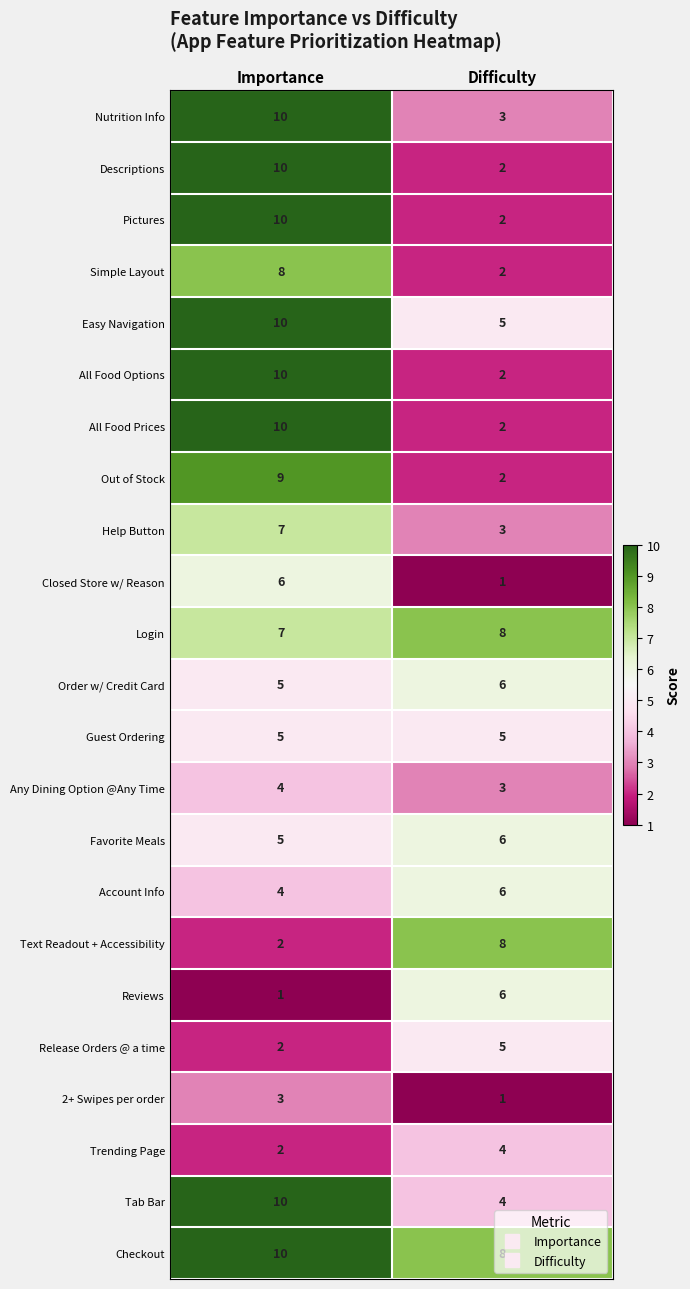

What is the difference between the highest and lowest values at Difficulty?

7